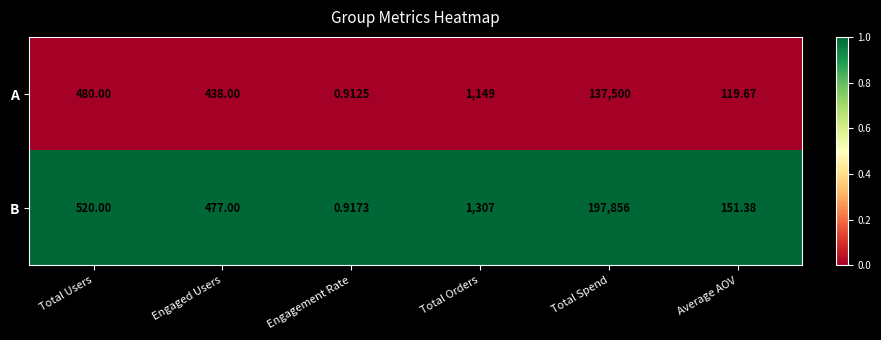

Rank the series by their average value, from lowest to highest.

A, B